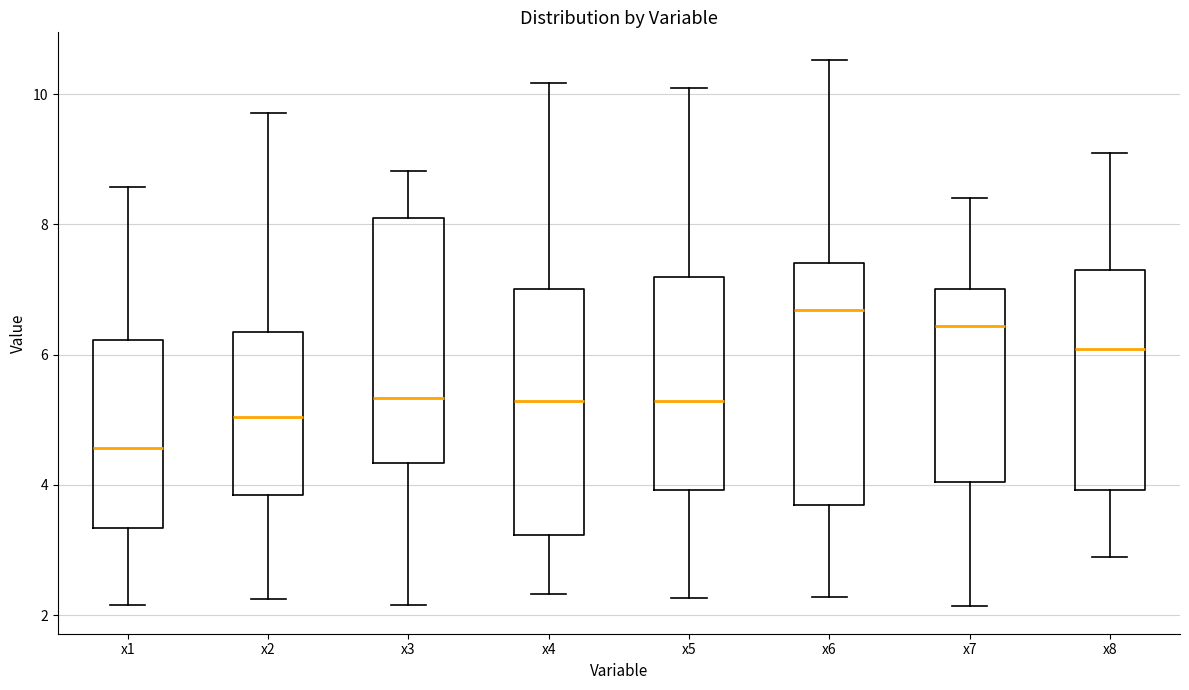

Reading left to right, read every box against the y-axis: the position of its median line, the range the box covers, and the ends of its whiskers. The values are not printed on the chart, so give them approximately, as read against the axis.

x1: median 4.6, box 3.4 to 6.2, whiskers 2.2 to 8.6
x2: median 5.0, box 3.8 to 6.4, whiskers 2.2 to 9.8
x3: median 5.4, box 4.4 to 8.0, whiskers 2.2 to 8.8
x4: median 5.2, box 3.2 to 7.0, whiskers 2.4 to 10.2
x5: median 5.2, box 4.0 to 7.2, whiskers 2.2 to 10.0
x6: median 6.6, box 3.6 to 7.4, whiskers 2.2 to 10.6
x7: median 6.4, box 4.0 to 7.0, whiskers 2.2 to 8.4
x8: median 6.0, box 4.0 to 7.2, whiskers 2.8 to 9.2